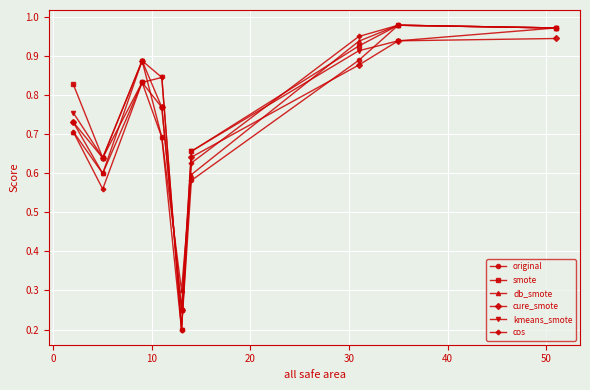

True or false: kmeans_smote has more than 1 interior local peaks.

False